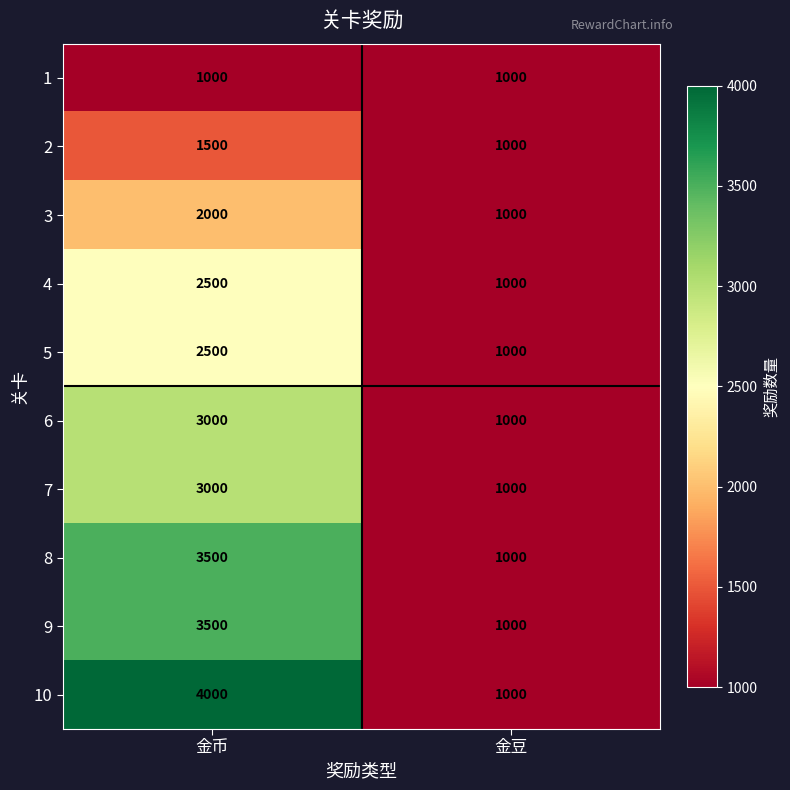

Reading left to right, transcribe all the data shown in this chart.

1: 金币=1000	金豆=1000
2: 金币=1500	金豆=1000
3: 金币=2000	金豆=1000
4: 金币=2500	金豆=1000
5: 金币=2500	金豆=1000
6: 金币=3000	金豆=1000
7: 金币=3000	金豆=1000
8: 金币=3500	金豆=1000
9: 金币=3500	金豆=1000
10: 金币=4000	金豆=1000